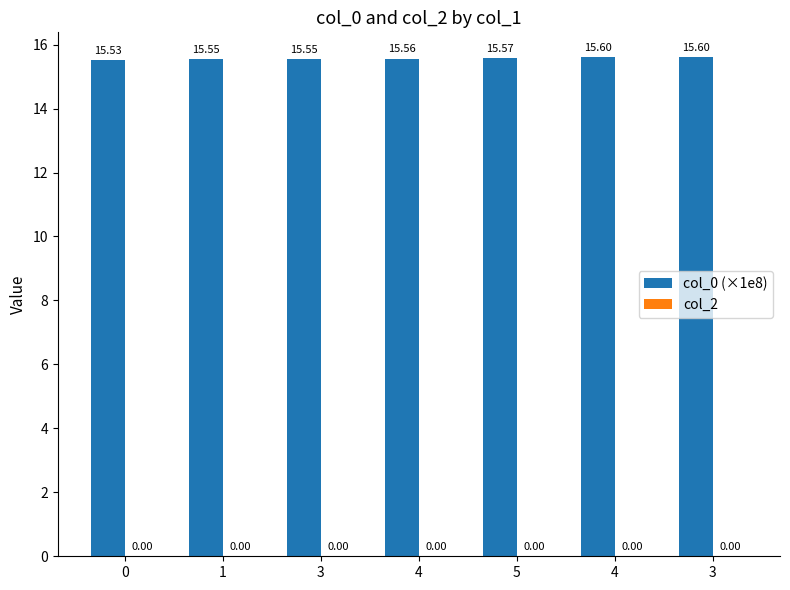

Does the chart contain any negative values?

No